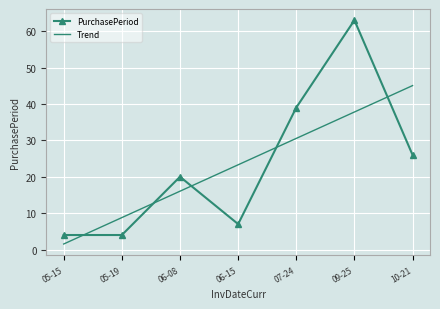

Which series has the widest spread of values?

PurchasePeriod